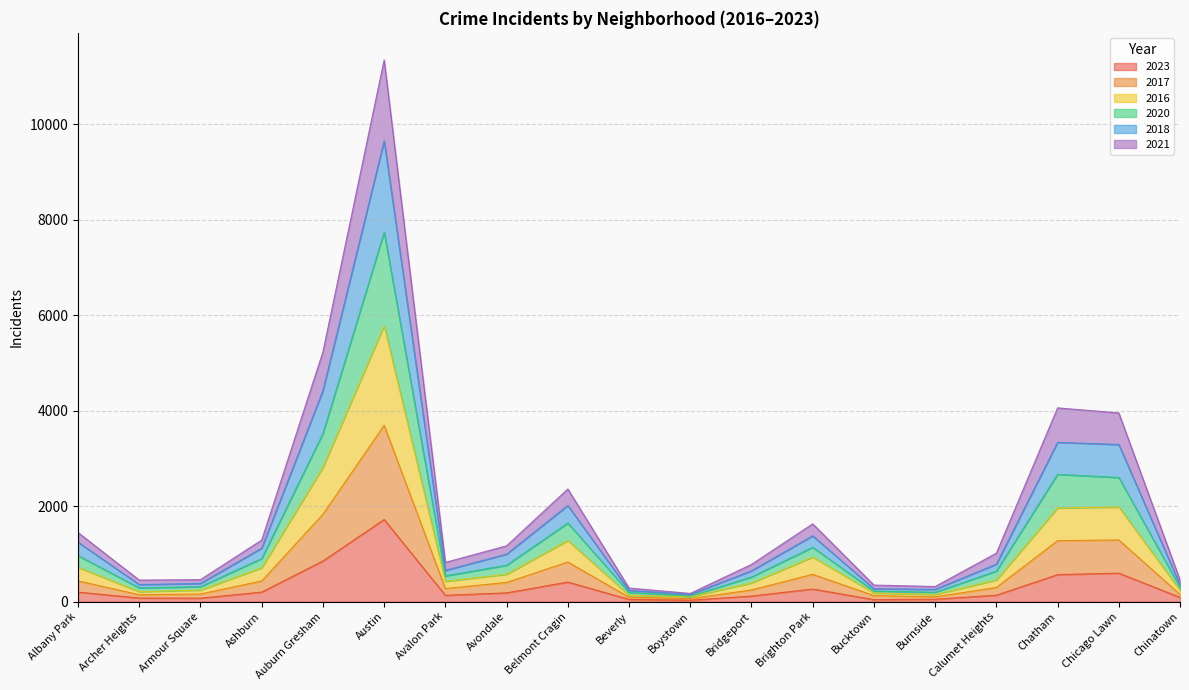

What are all the series names shown in the legend?

2023, 2017, 2016, 2020, 2018, 2021